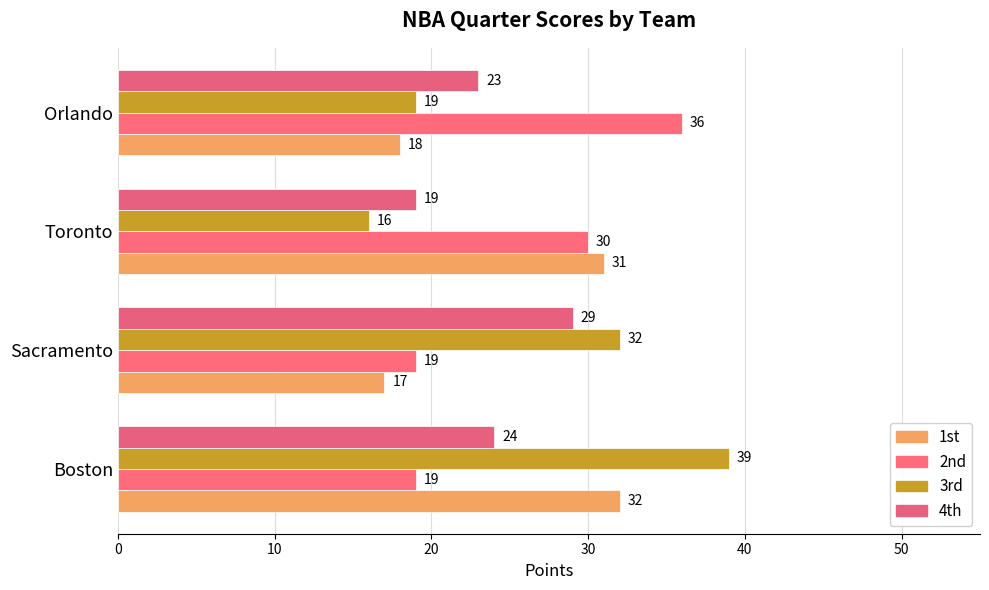

Which series has the largest total across all categories?

3rd